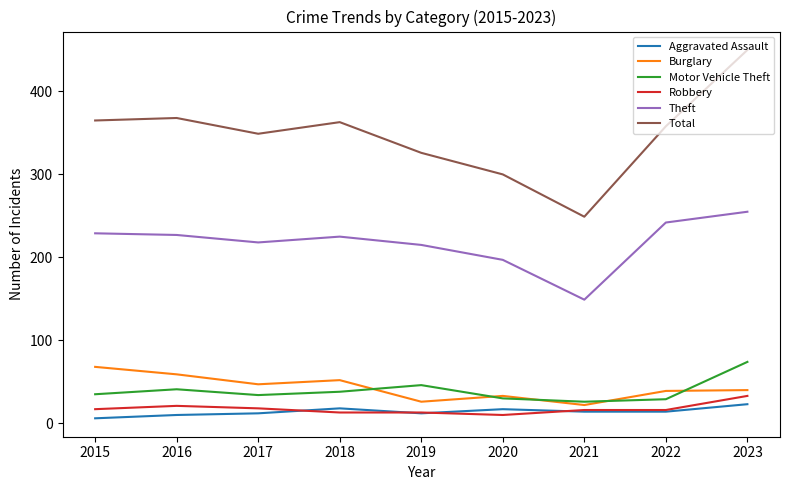

Where does the Total series first go above 358?

2015